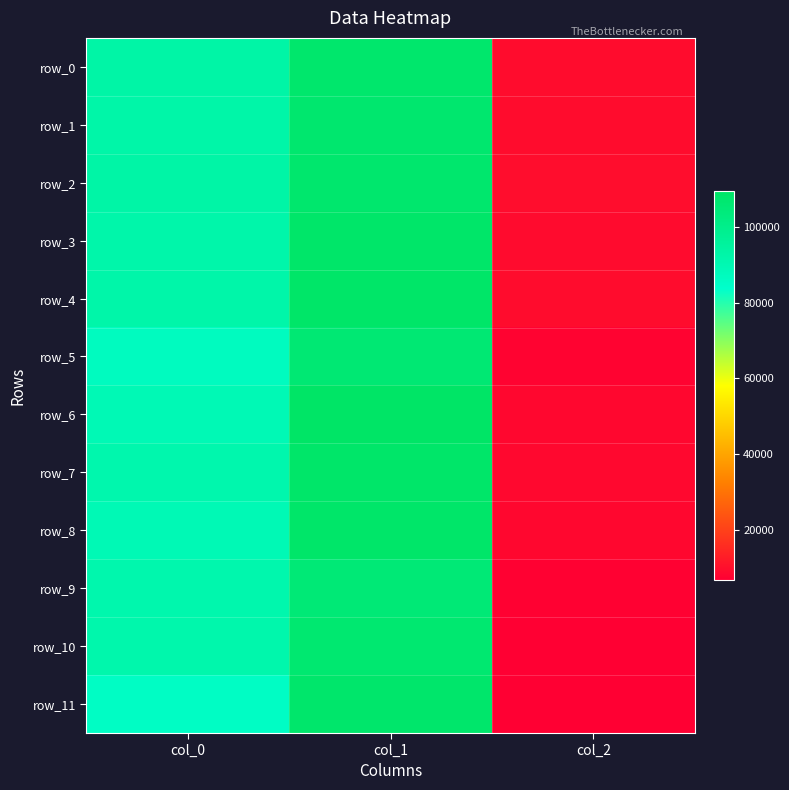

What is the difference between the maximum and minimum values in the row_0 series?

98036.7